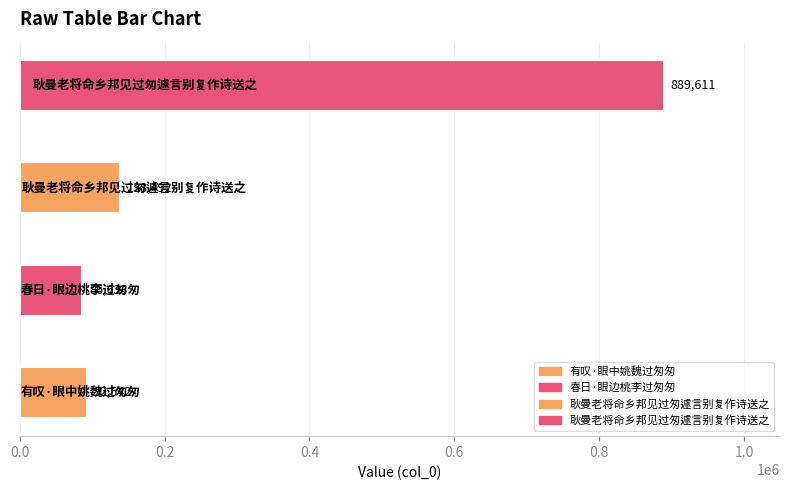

Which has a higher value, 耿曼老将命乡邦见过匆遽言别复作诗送之 or 耿曼老将命乡邦见过匆遽言别复作诗送之?

耿曼老将命乡邦见过匆遽言别复作诗送之